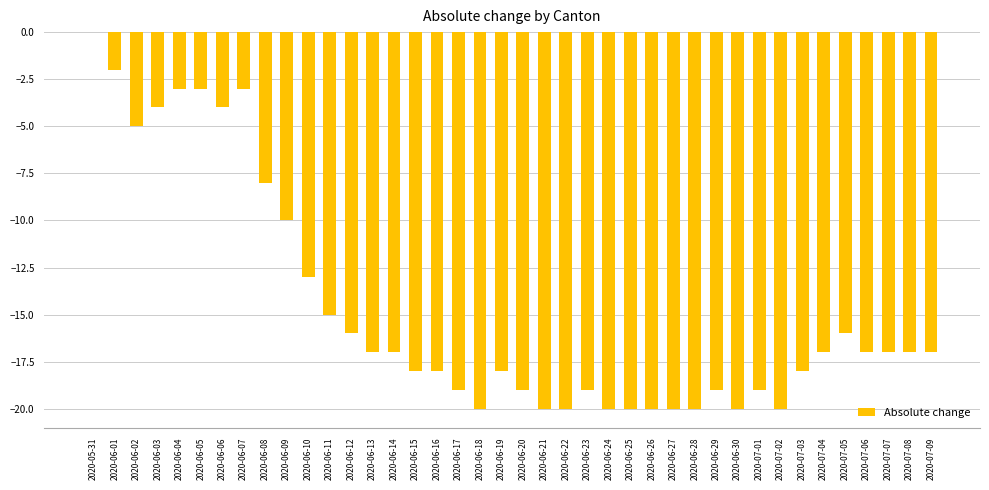

Are the bars horizontal?

No